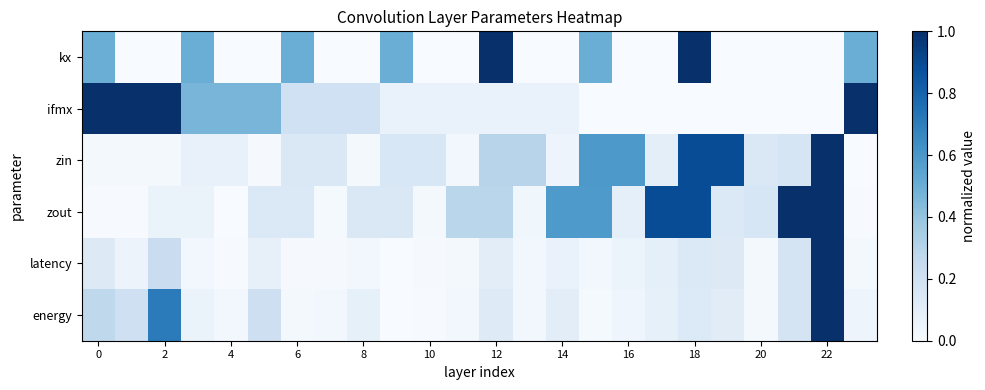

How many categories are shown in the chart?

24